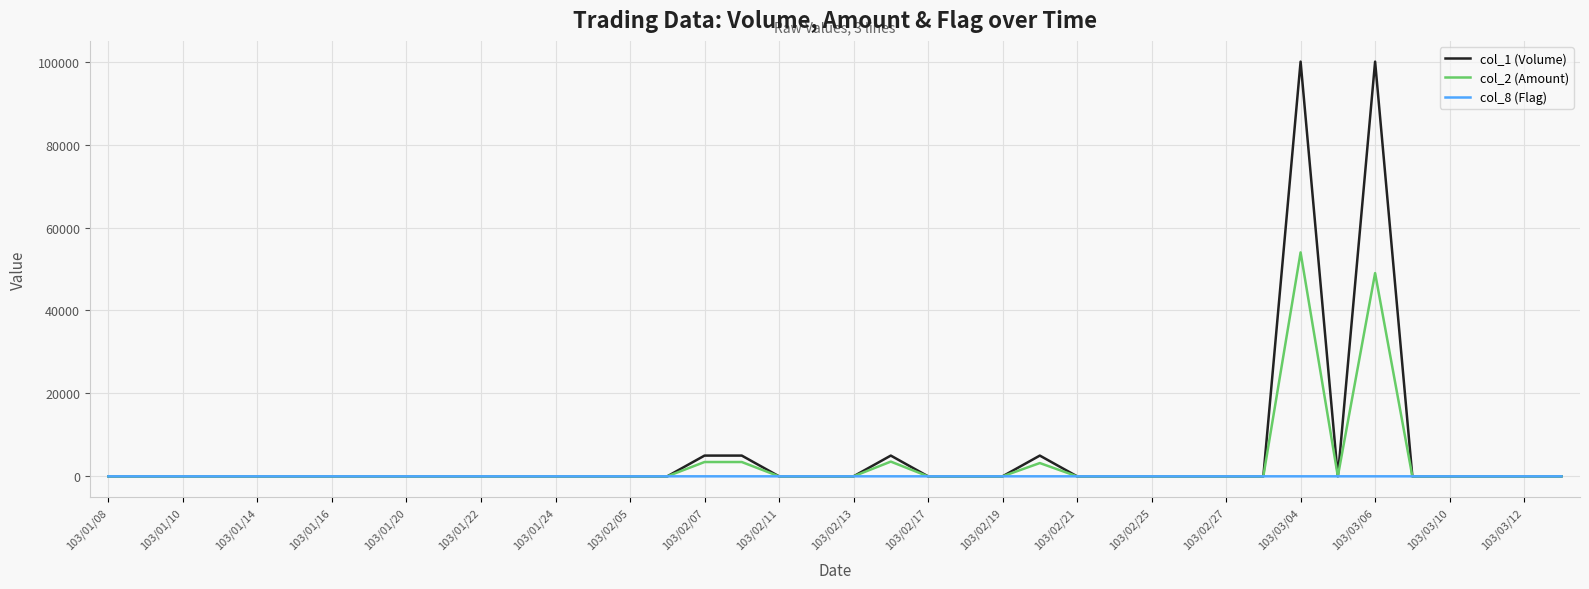

Rank the series by their maximum value, from highest to lowest.

col_1 (Volume), col_2 (Amount), col_8 (Flag)